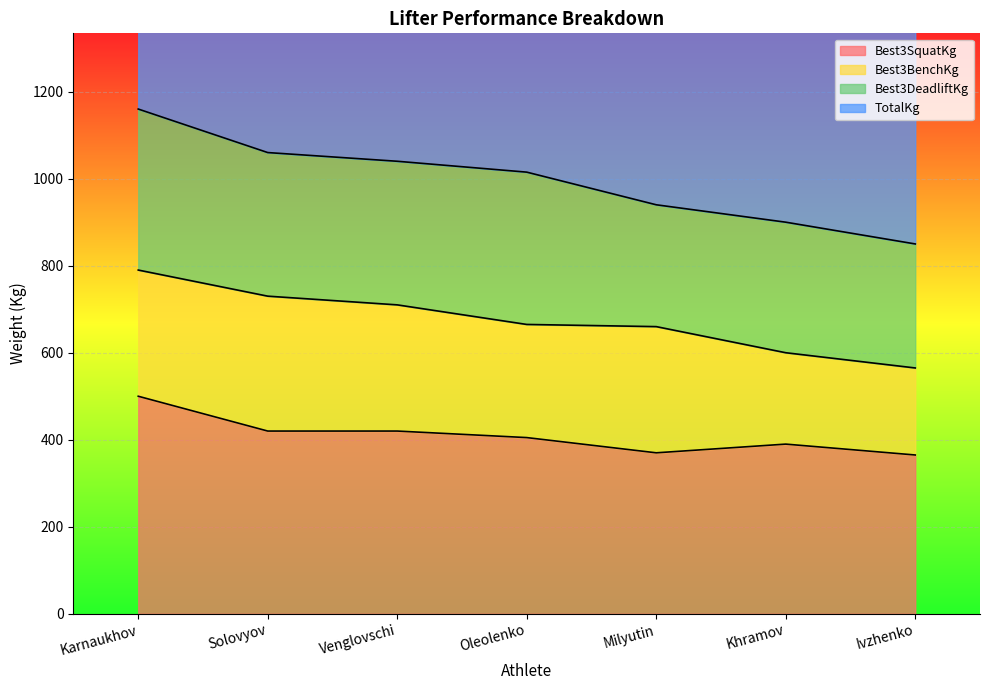

Is it true that Best3SquatKg equals 573 at Oleolenko?

False